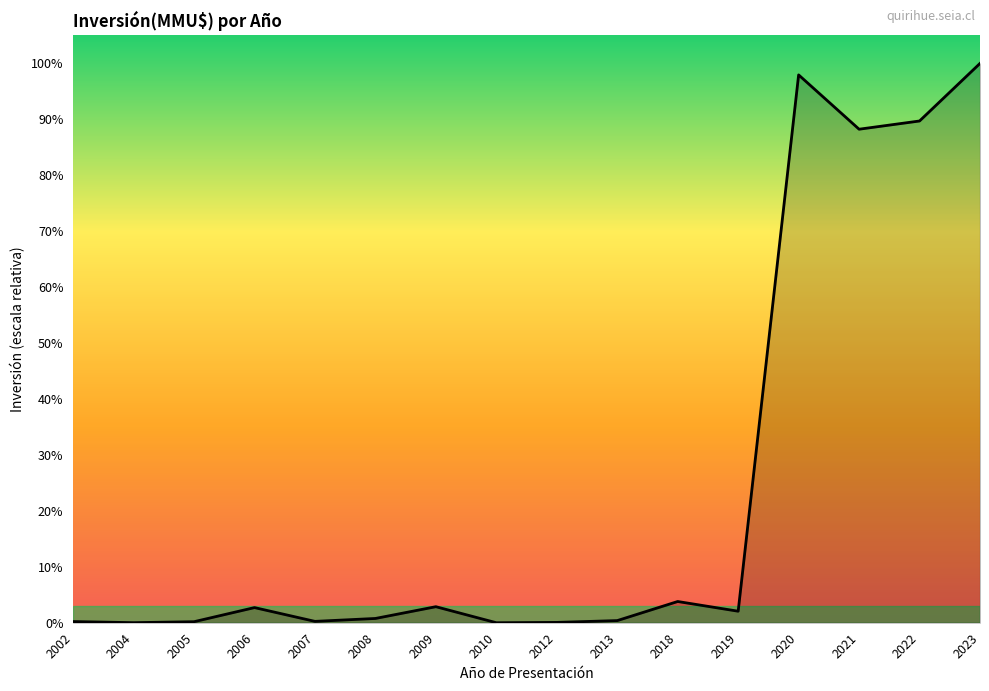

What is the difference between the maximum and minimum values?

100.0